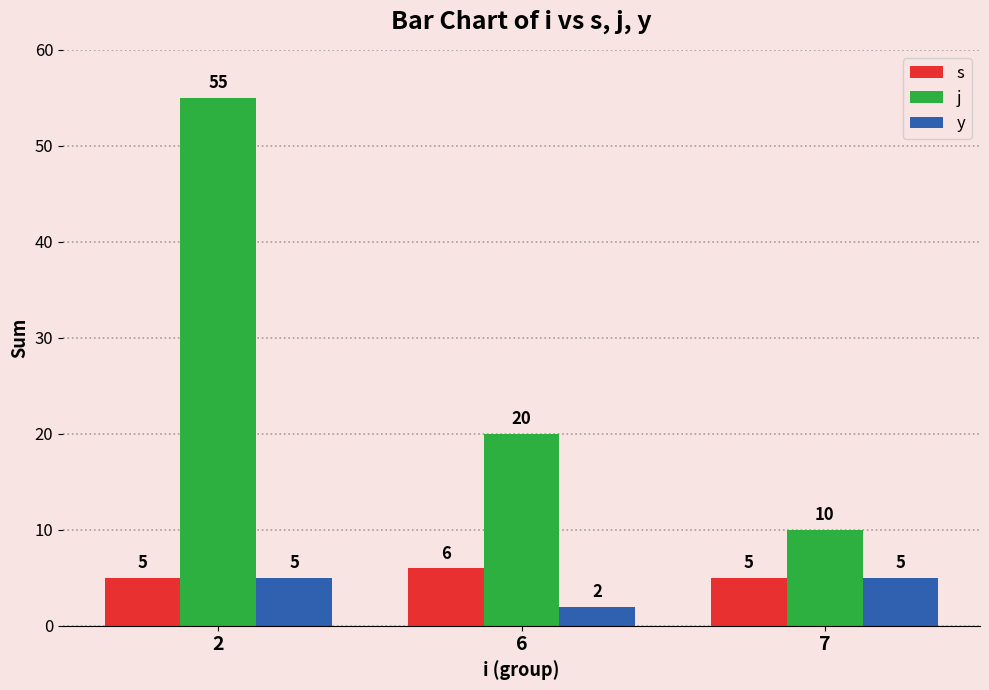

Reading left to right, extract all data points from this chart.

s: 5	6	5
j: 55	20	10
y: 5	2	5